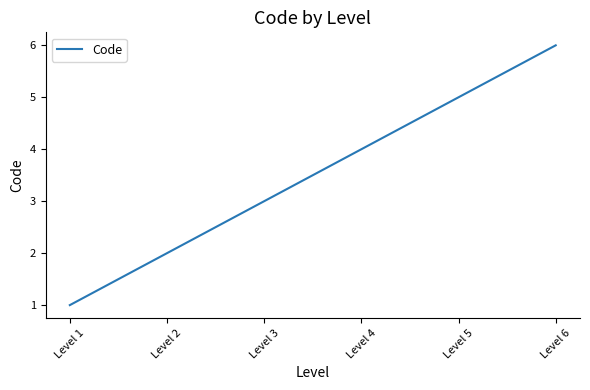

How many values are between 2 and 5?

4